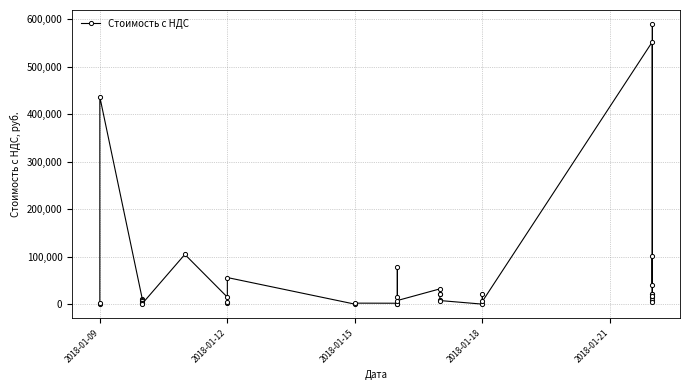

What is the sum of all values?

2257862